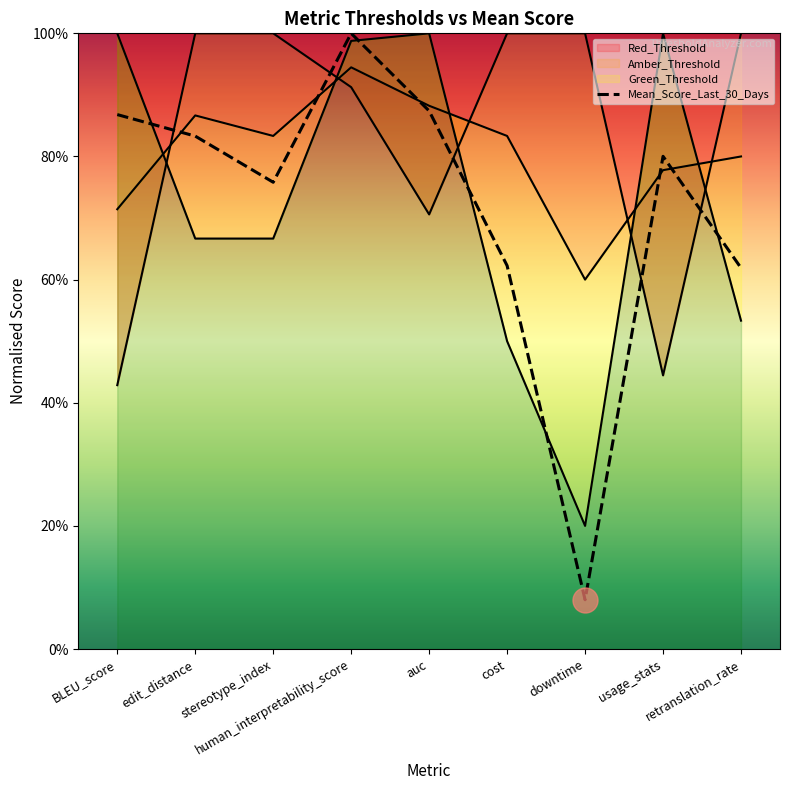

Reading left to right, extract all data points from this chart.

Red_Threshold: BLEU_score=0.4	edit_distance=1.0	stereotype_index=1.0	human_interpretability_score=0.9	auc=0.7	cost=1.0	downtime=1.0	usage_stats=0.4	retranslation_rate=1.0
Amber_Threshold: BLEU_score=0.7	edit_distance=0.9	stereotype_index=0.8	human_interpretability_score=0.9	auc=0.9	cost=0.8	downtime=0.6	usage_stats=0.8	retranslation_rate=0.8
Green_Threshold: BLEU_score=1.0	edit_distance=0.7	stereotype_index=0.7	human_interpretability_score=1.0	auc=1.0	cost=0.5	downtime=0.2	usage_stats=1.0	retranslation_rate=0.5
Mean_Score_Last_30_Days: BLEU_score=0.9	edit_distance=0.8	stereotype_index=0.8	human_interpretability_score=1.0	auc=0.9	cost=0.6	downtime=0.1	usage_stats=0.8	retranslation_rate=0.6